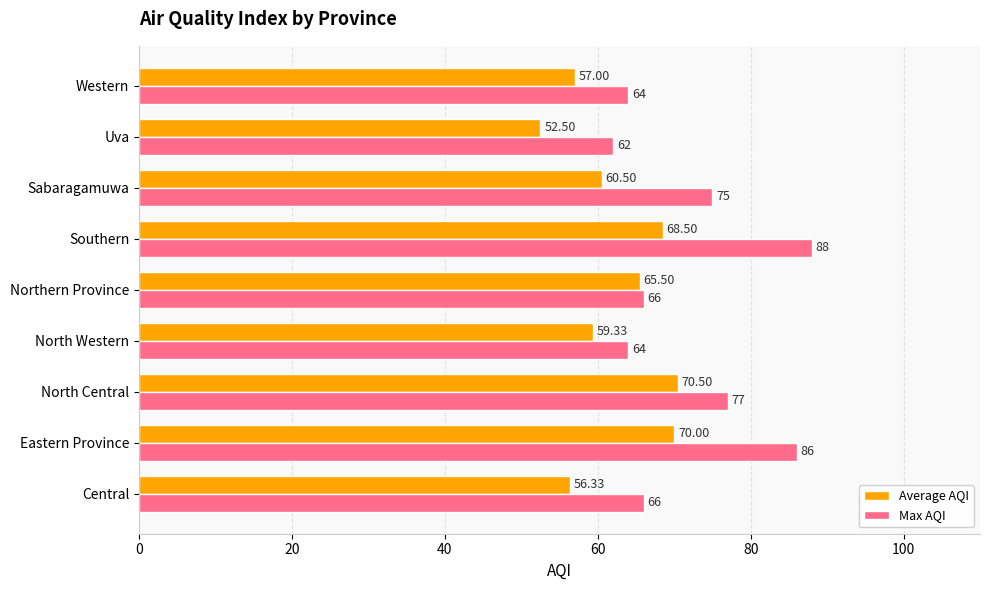

What is the greatest value displayed?

88.0